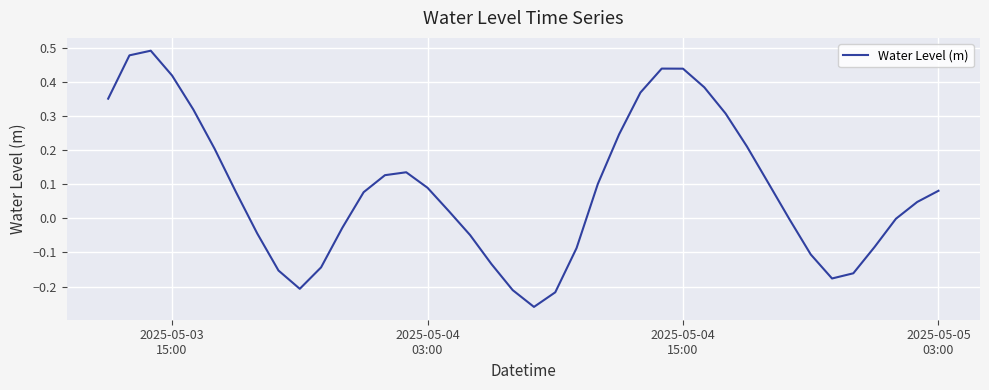

What is the difference between the maximum and second lowest values?

0.7